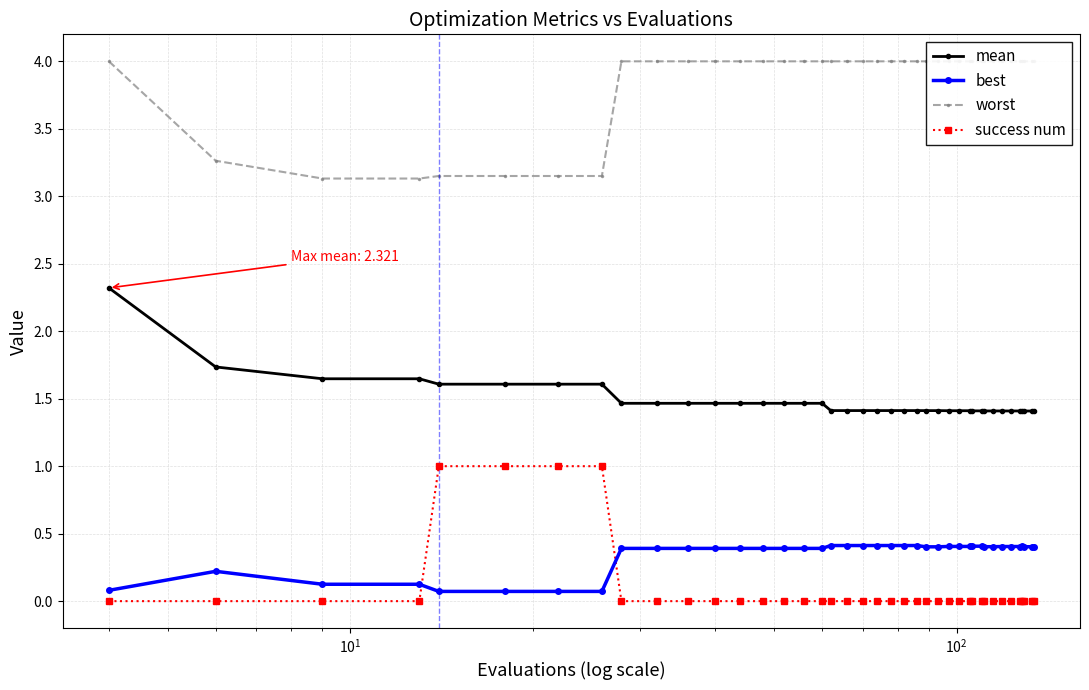

True or false: mean has more than 0 points higher than both neighbors.

False